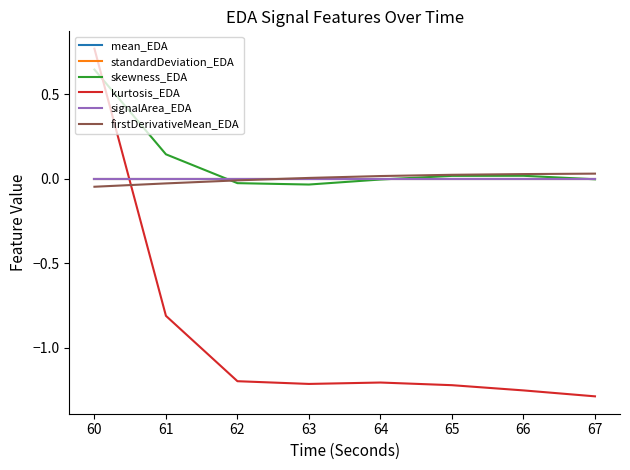

Which category has the highest value across all series?

60